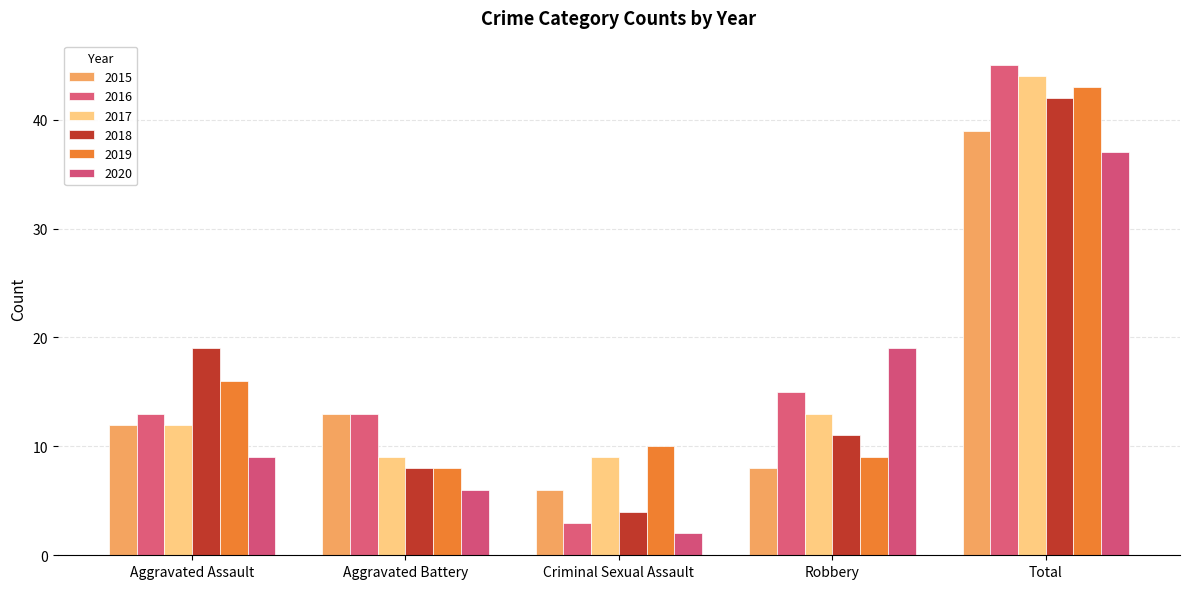

What is the maximum value for 2020?

37